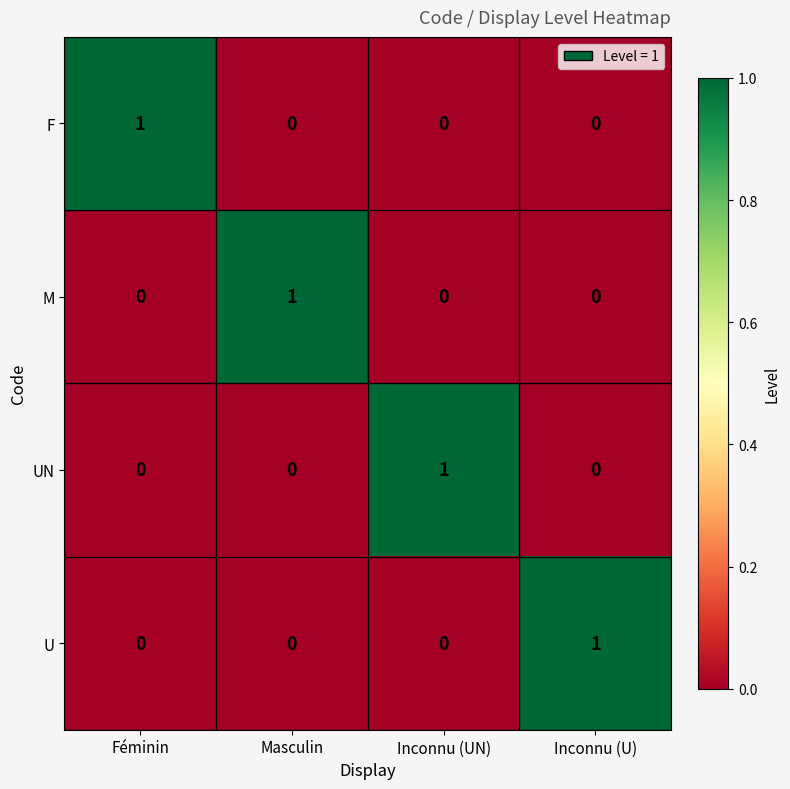

Reading left to right, transcribe all the data shown in this chart.

F: Féminin=1	Masculin=0	Inconnu (UN)=0	Inconnu (U)=0
M: Féminin=0	Masculin=1	Inconnu (UN)=0	Inconnu (U)=0
UN: Féminin=0	Masculin=0	Inconnu (UN)=1	Inconnu (U)=0
U: Féminin=0	Masculin=0	Inconnu (UN)=0	Inconnu (U)=1